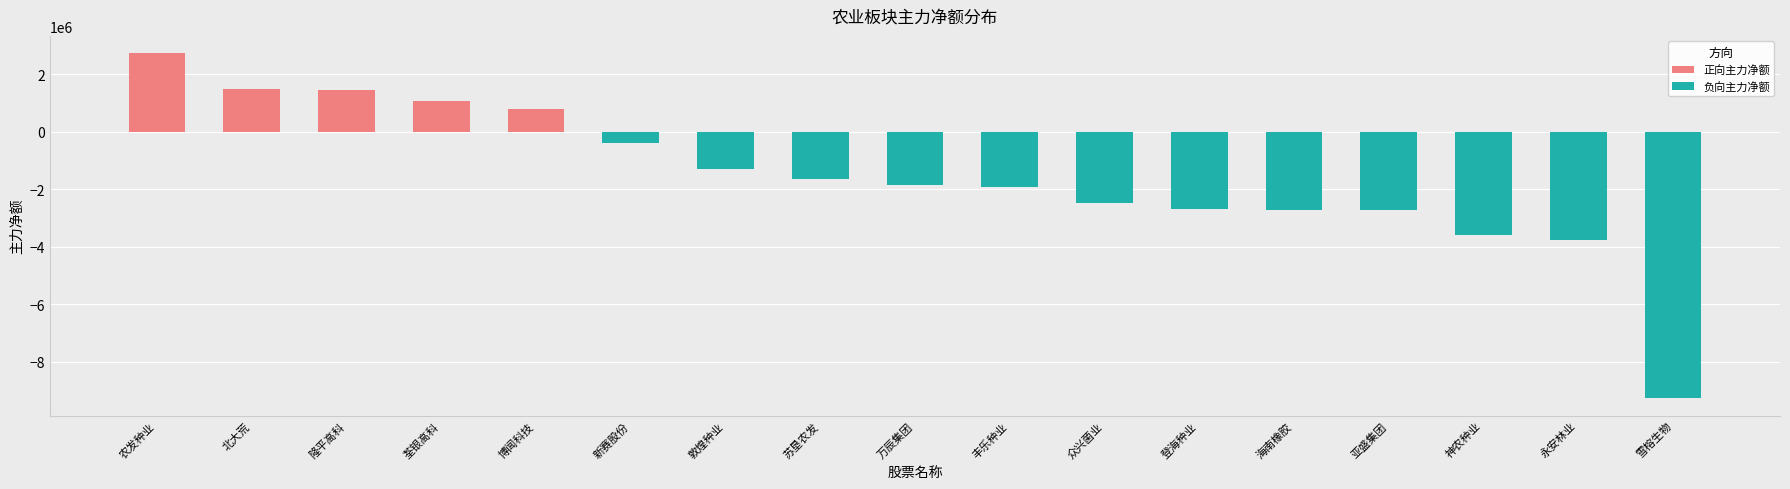

Does the chart contain any negative values?

Yes